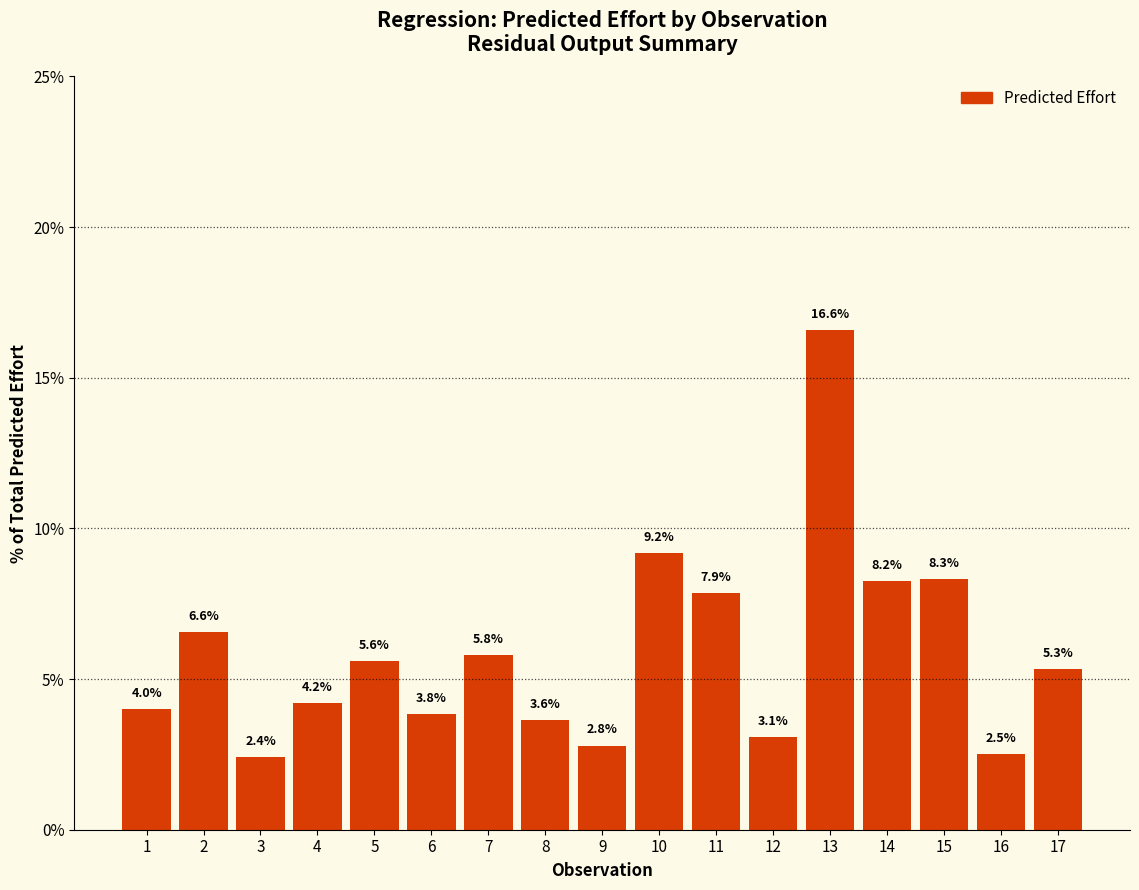

Rank the categories by value from highest to lowest.

13, 10, 15, 14, 11, 2, 7, 5, 17, 4, 1, 6, 8, 12, 9, 16, 3